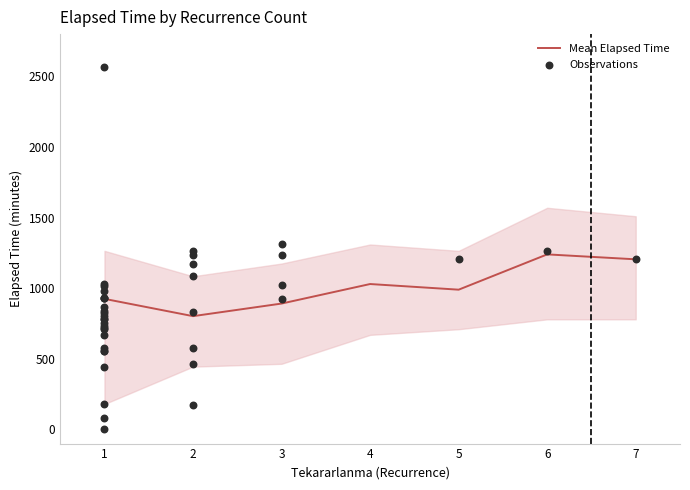

Is the value of Lower Bound at 4 greater than the value of Mean Elapsed Time at 3?

No